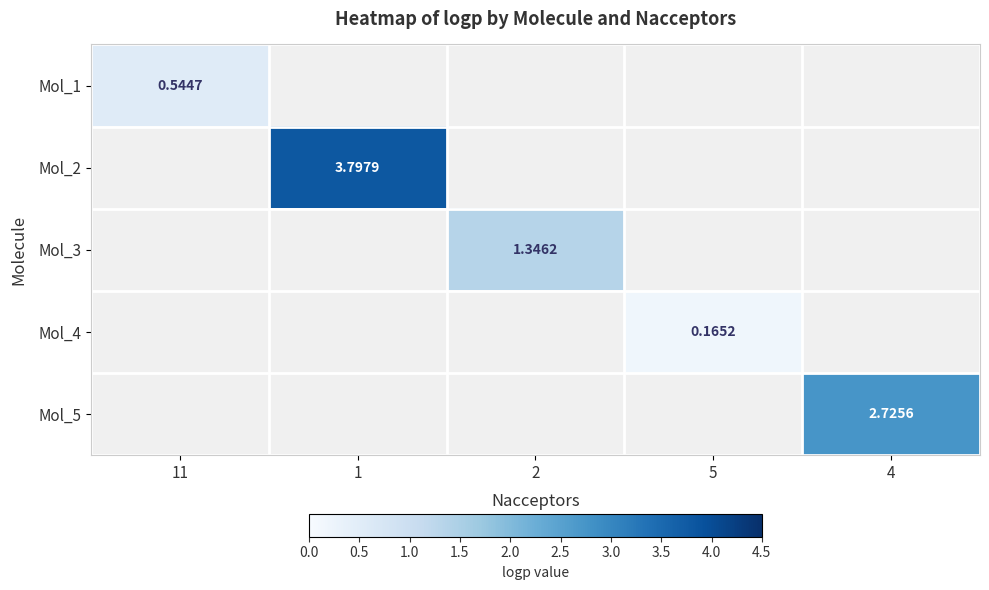

What is the minimum value shown in the chart?

0.2